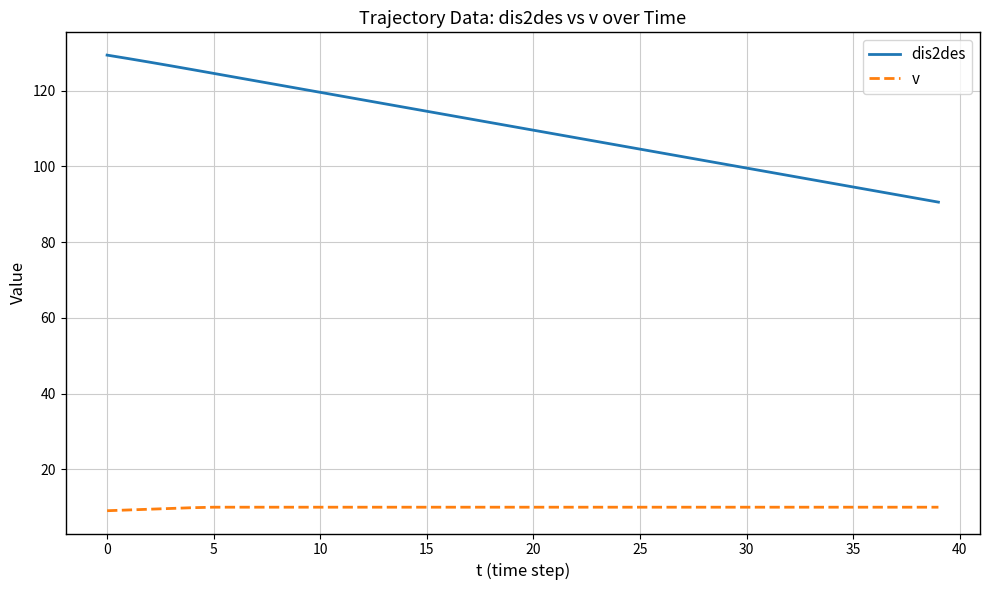

List the series in order of their overall mean, highest first.

dis2des, v